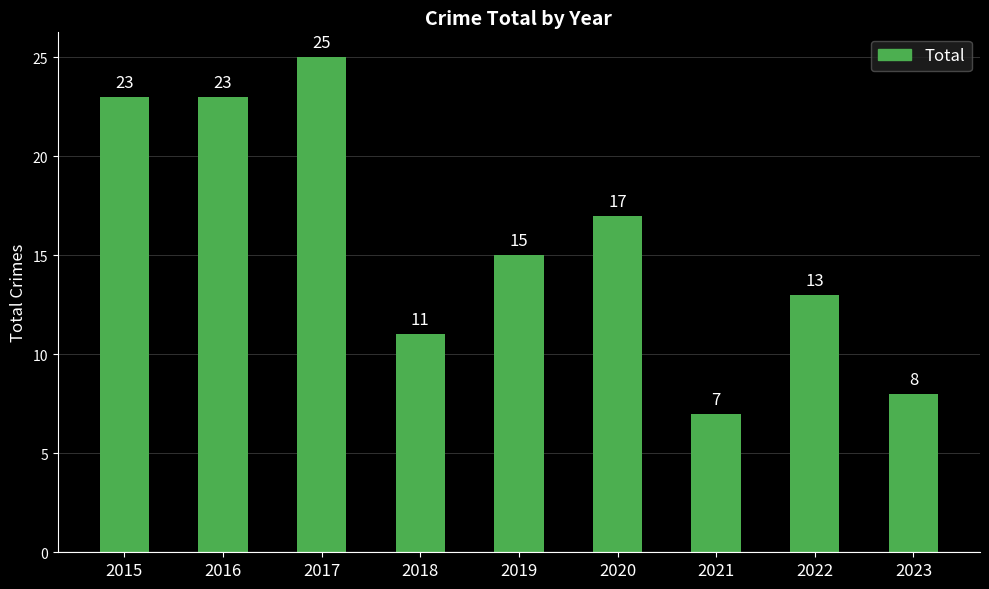

What is the value of the 2nd bar from the left?

23